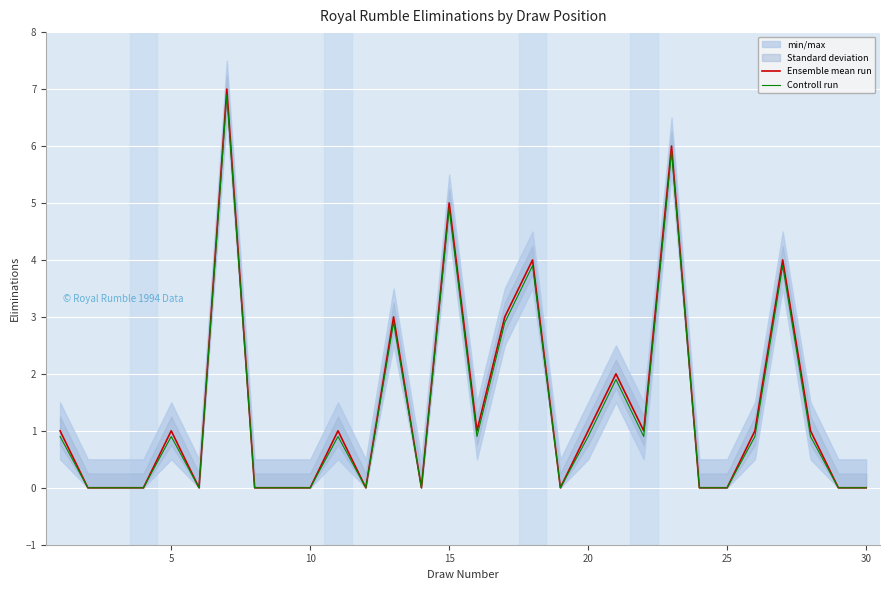

What is the maximum value shown in the chart?

7.0